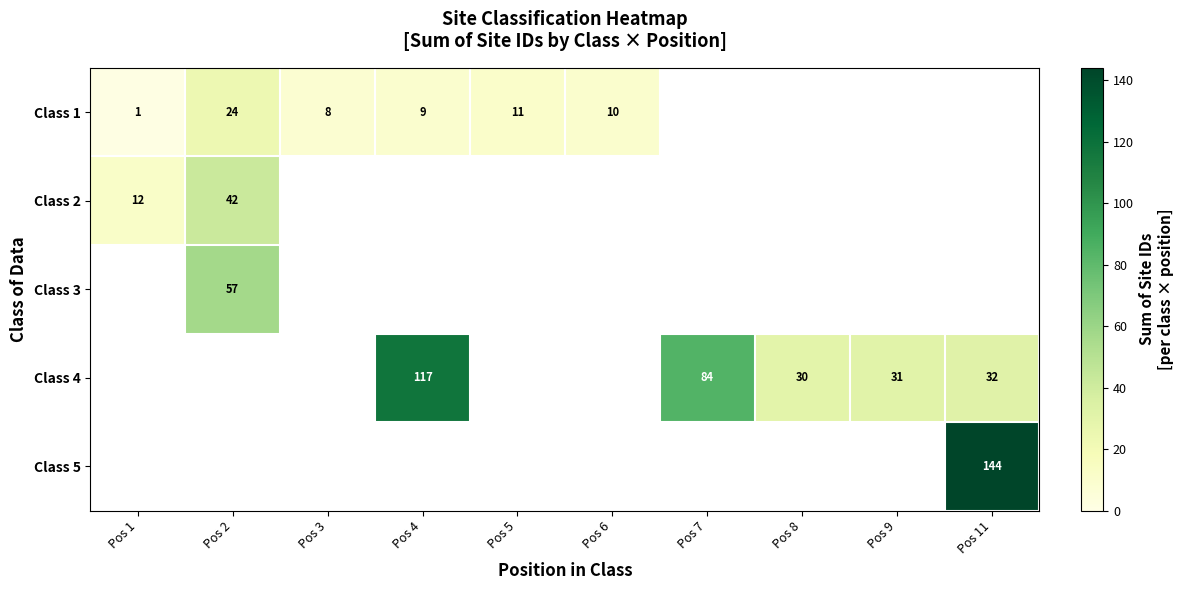

The Class 2 series shows 29 at Pos 2. True or false?

False